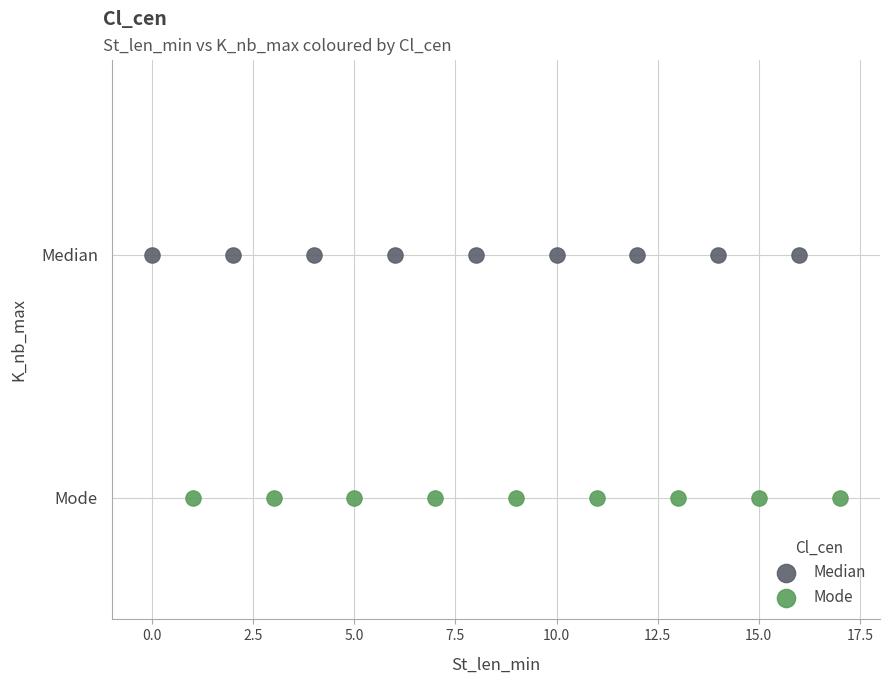

Which series contains the highest Y value?

Median